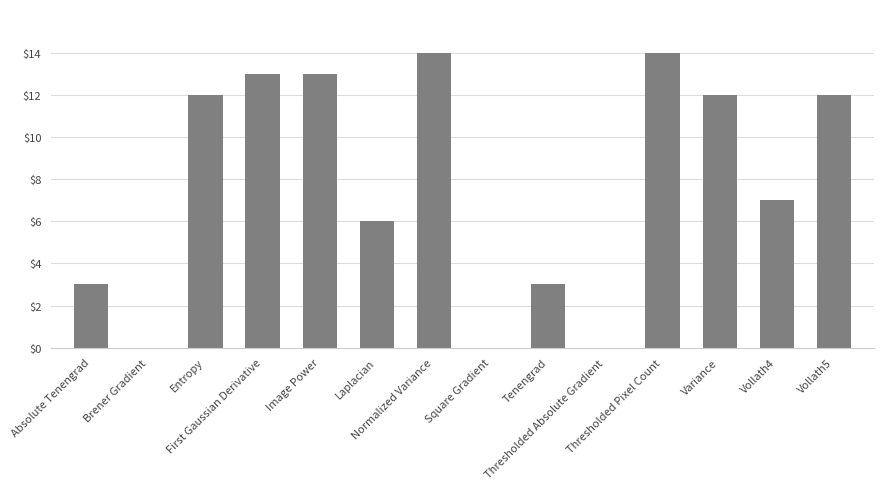

What is the greatest value displayed?

14